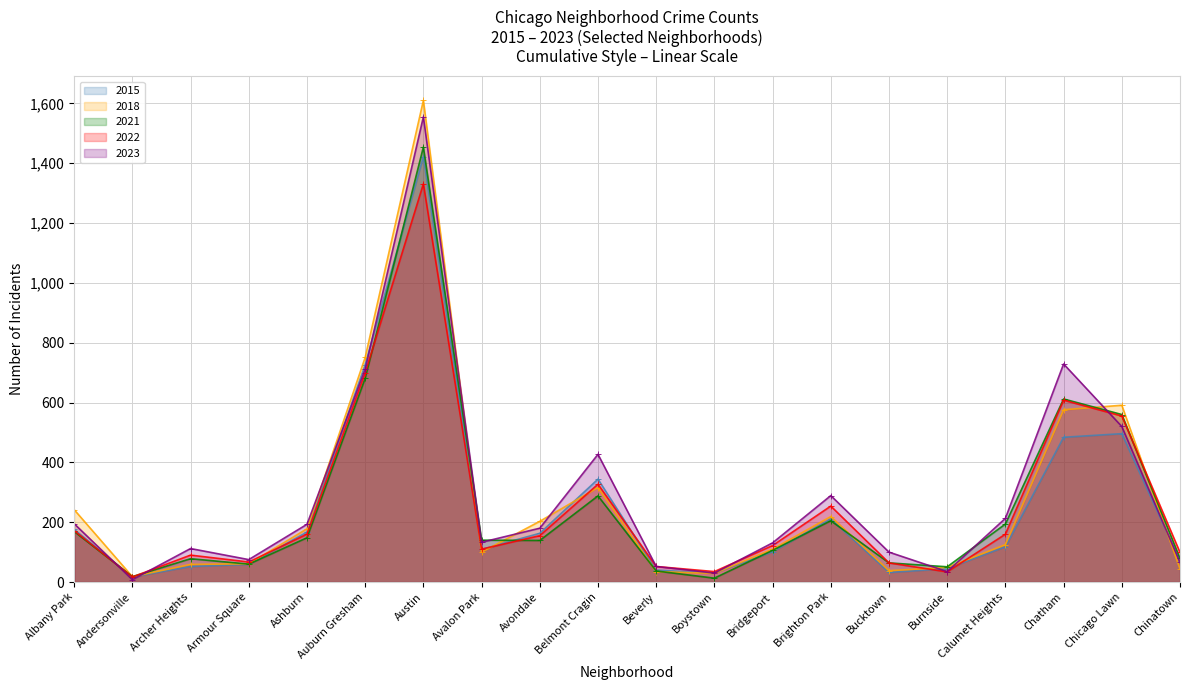

What is the label of the 4th point from the right?

Calumet Heights